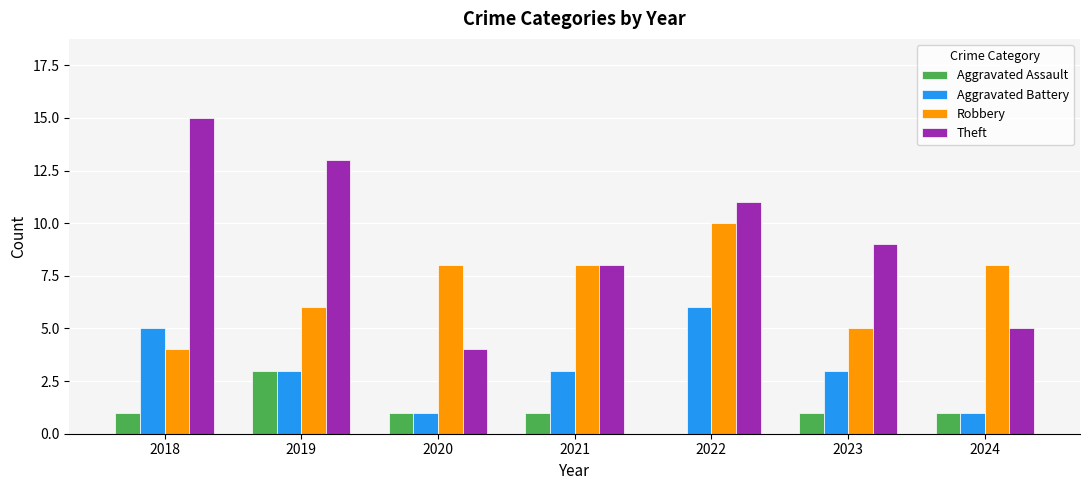

Between 2018 and 2021, which series saw the biggest shift?

Theft